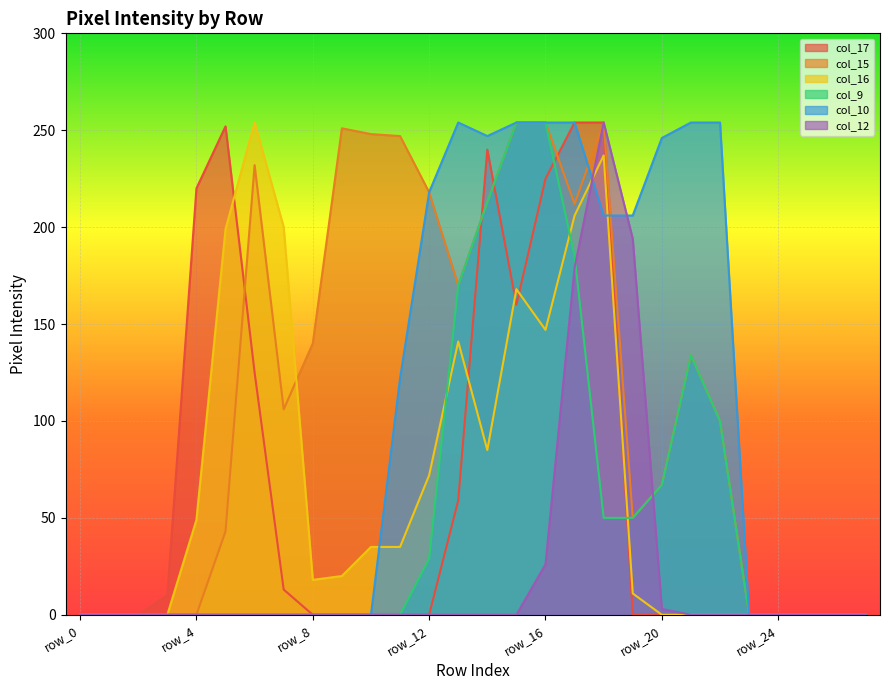

Which category has the highest value in the col_17 series?

row_17